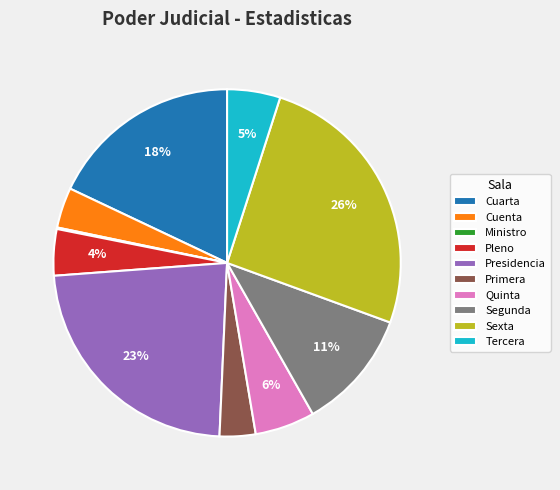

What is the largest slice in the pie chart?

Sexta